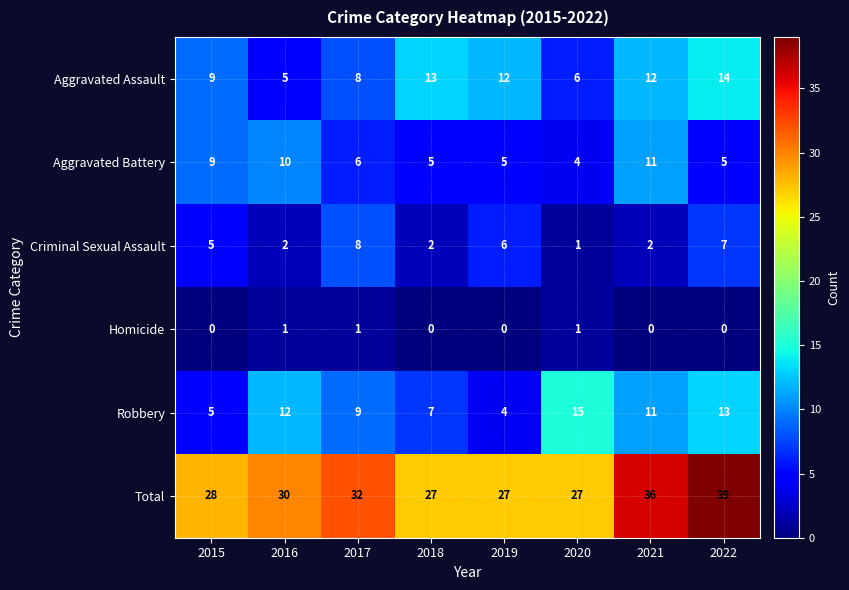

What is the difference between the highest and lowest values at 2015?

28